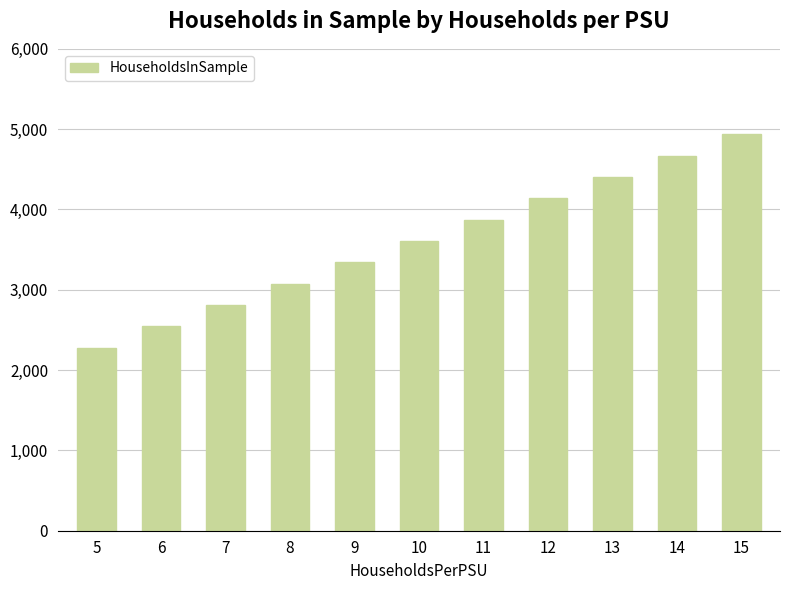

Rank the categories by value from highest to lowest.

15, 14, 13, 12, 11, 10, 9, 8, 7, 6, 5